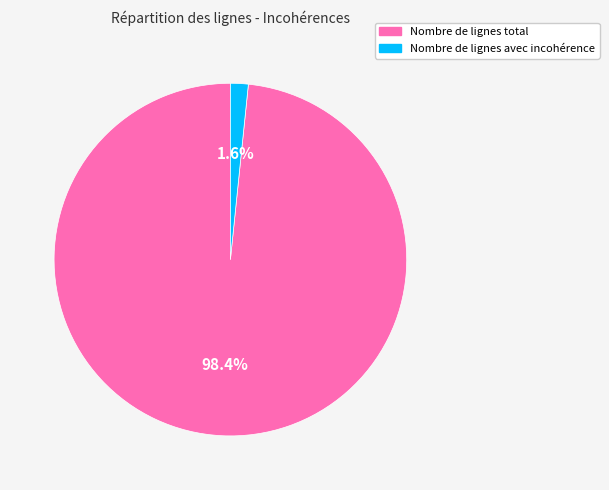

How many segments does this pie chart have?

2